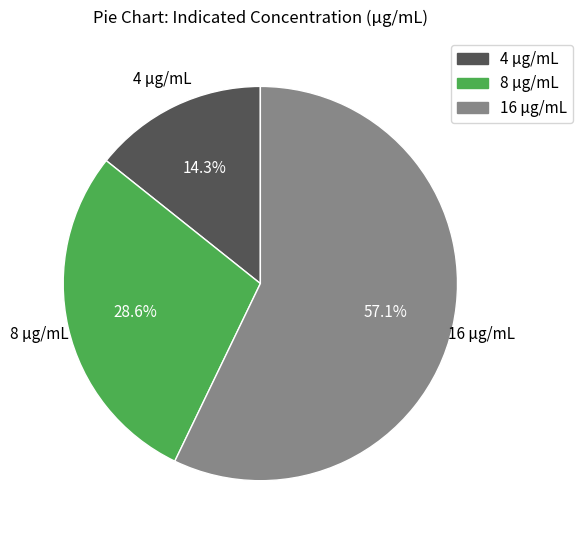

How many segments does this pie chart have?

3